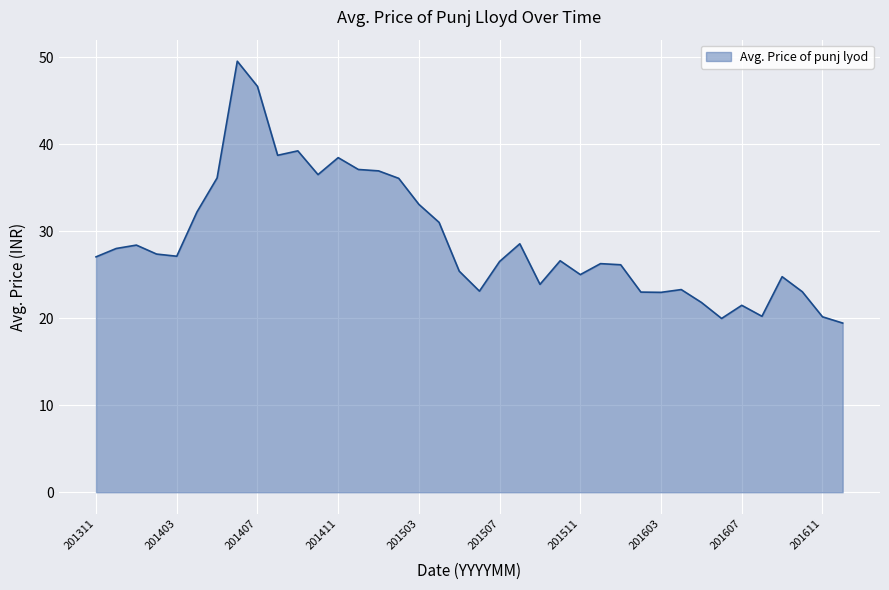

What is the difference between the maximum and minimum values?

30.1